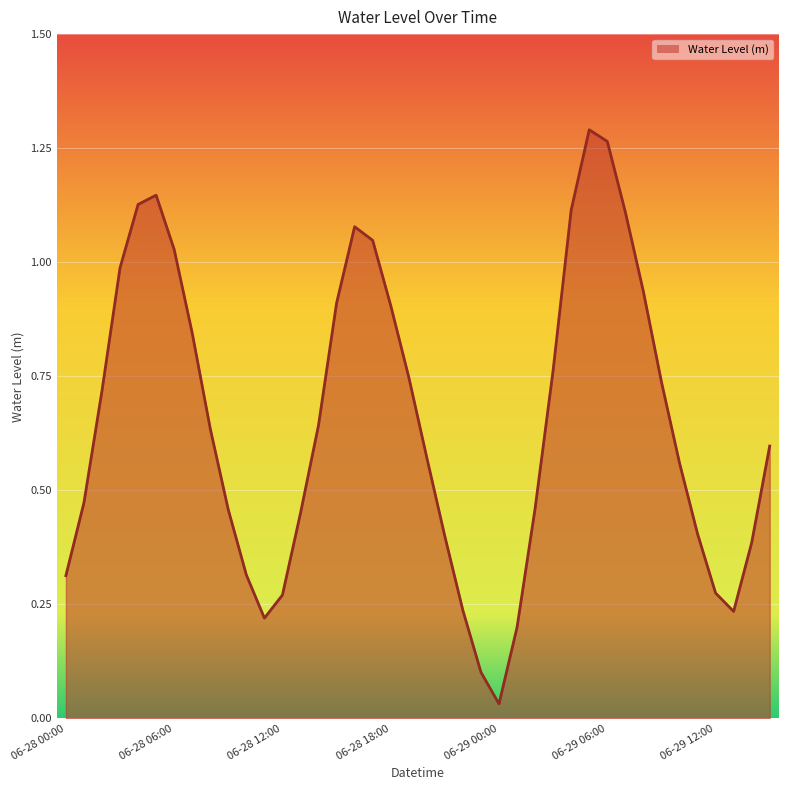

Is this an area chart (filled region under the line)?

Yes